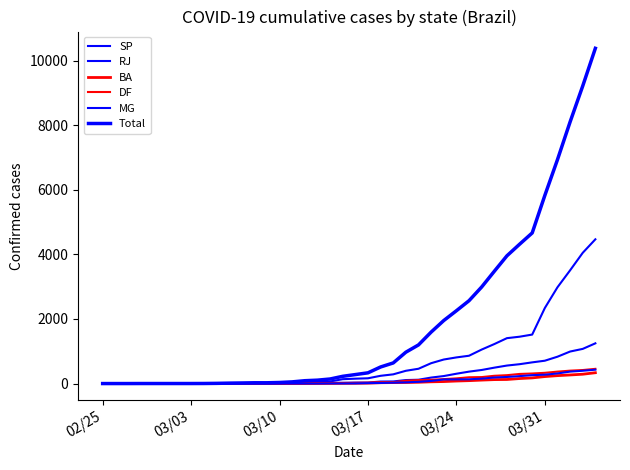

Which series has the largest range (max minus min)?

Total